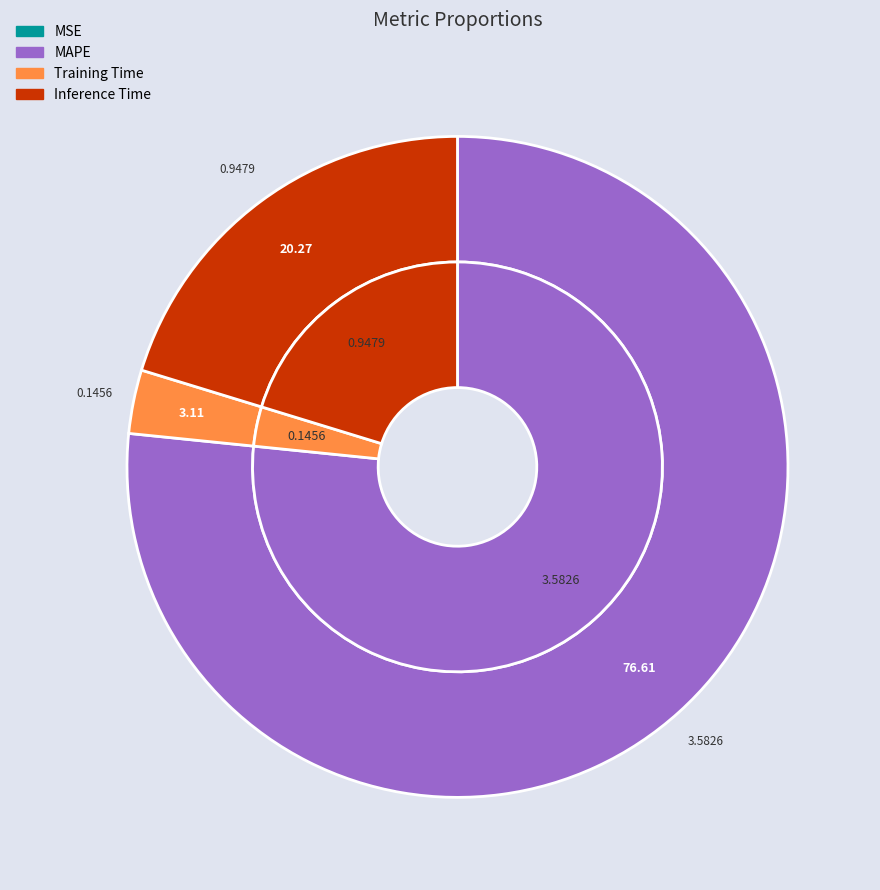

What is the change in value from MSE to MAPE?

+3.6